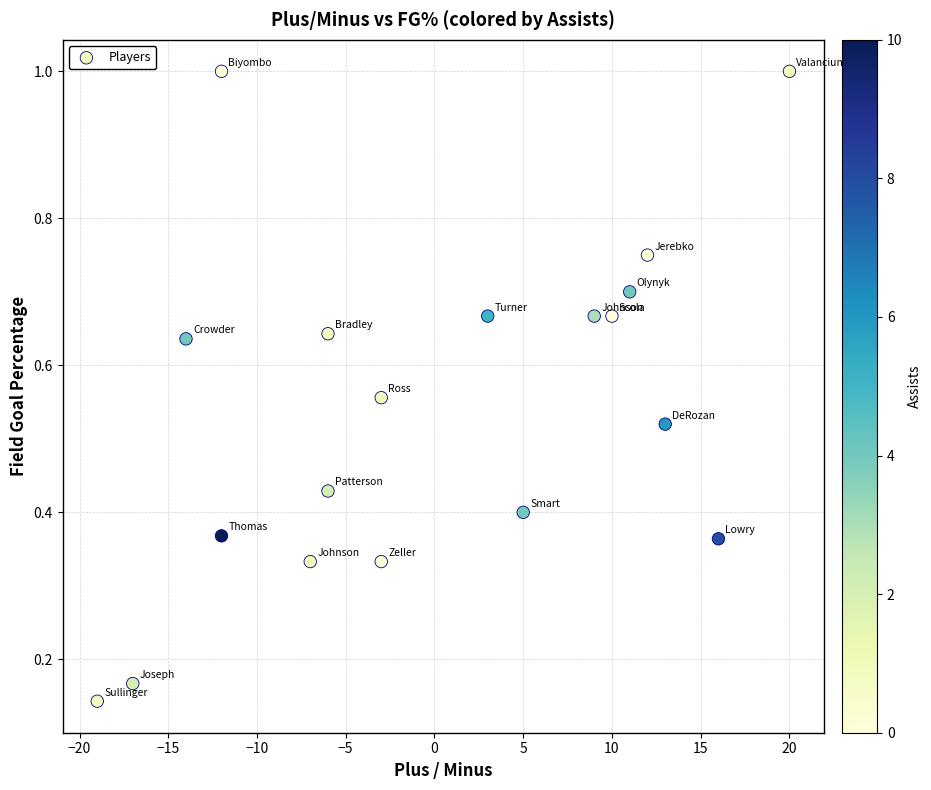

What is the range of X values (max minus min)?

39.0